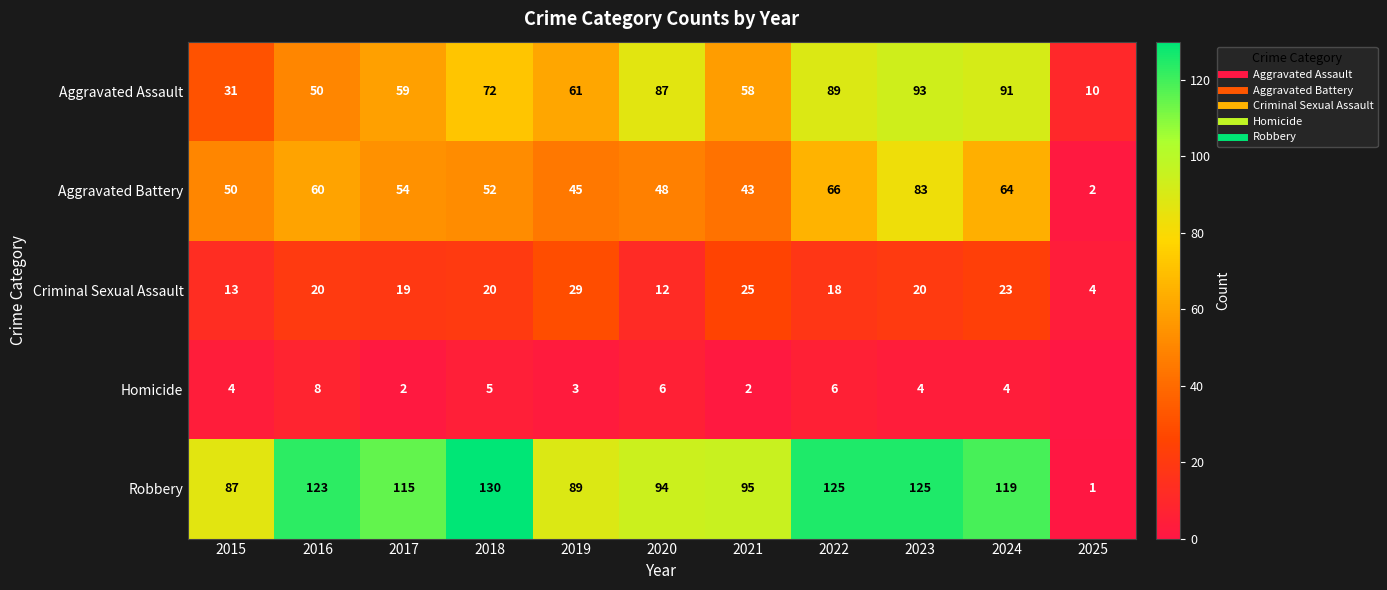

Which series changed the most between 2017 and 2020?

Aggravated Assault